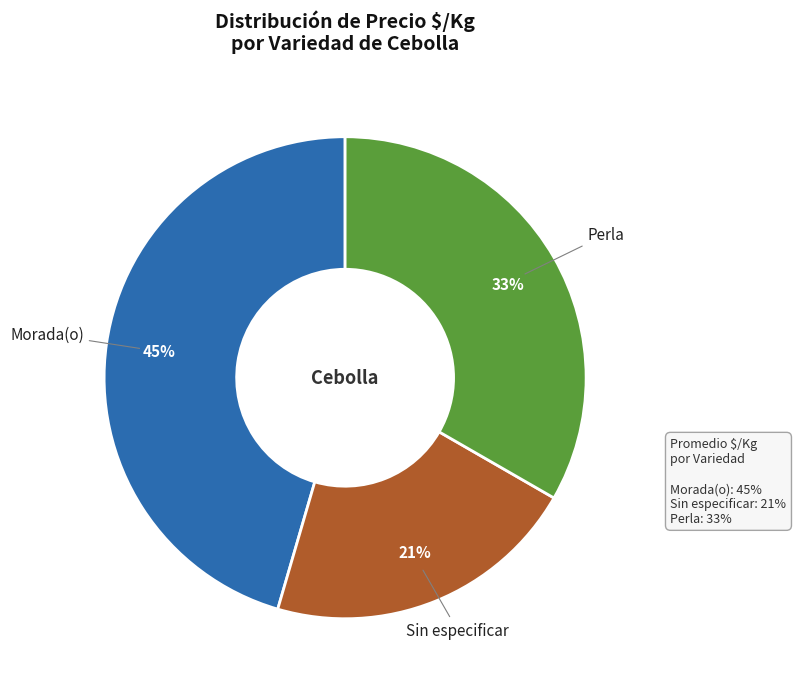

Does any single category account for the majority?

No